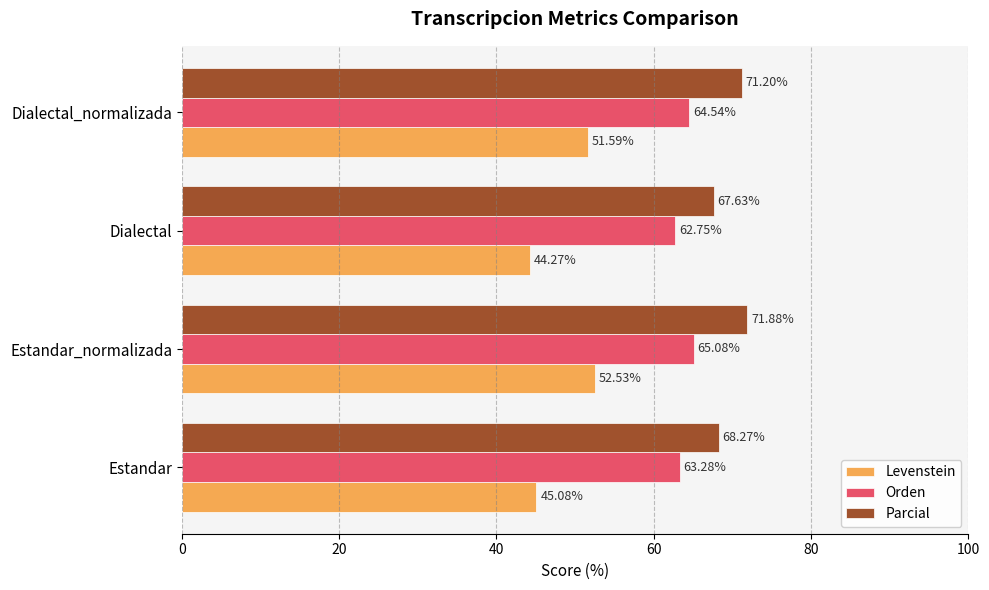

At which label is Levenstein closest to 48?

Estandar